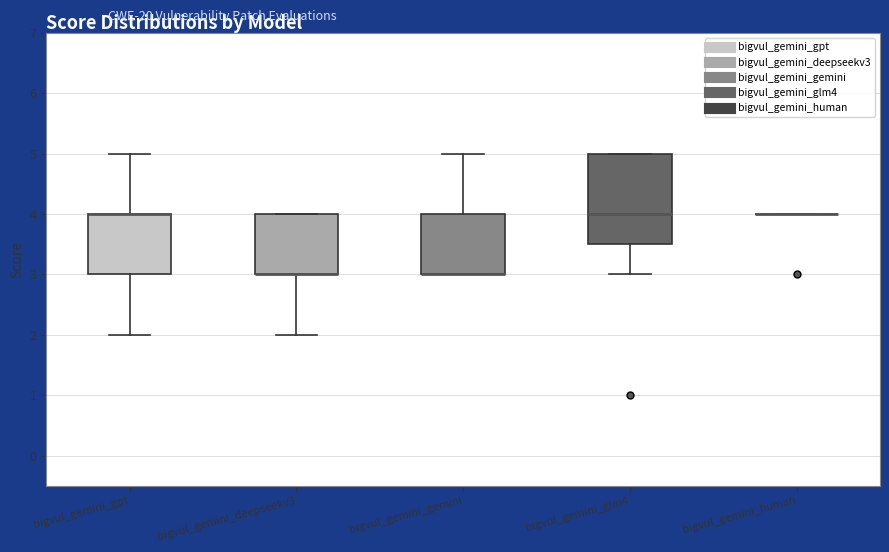

Which box is the tallest, from its lower edge to its upper edge?

bigvul_gemini_glm4